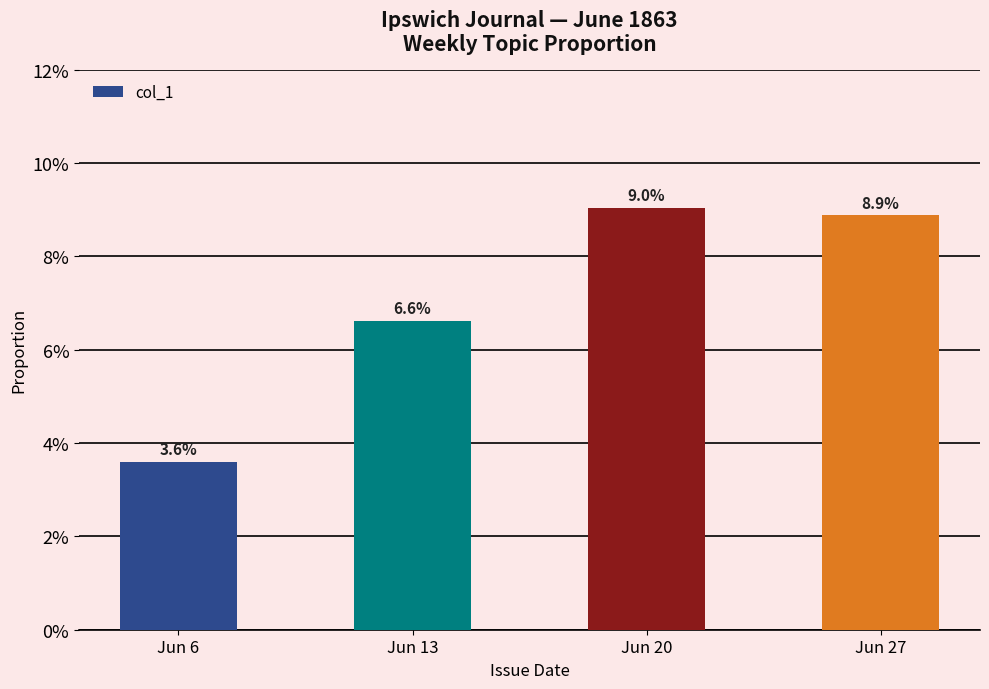

Rank the categories by value from lowest to highest.

Jun 6, Jun 13, Jun 27, Jun 20